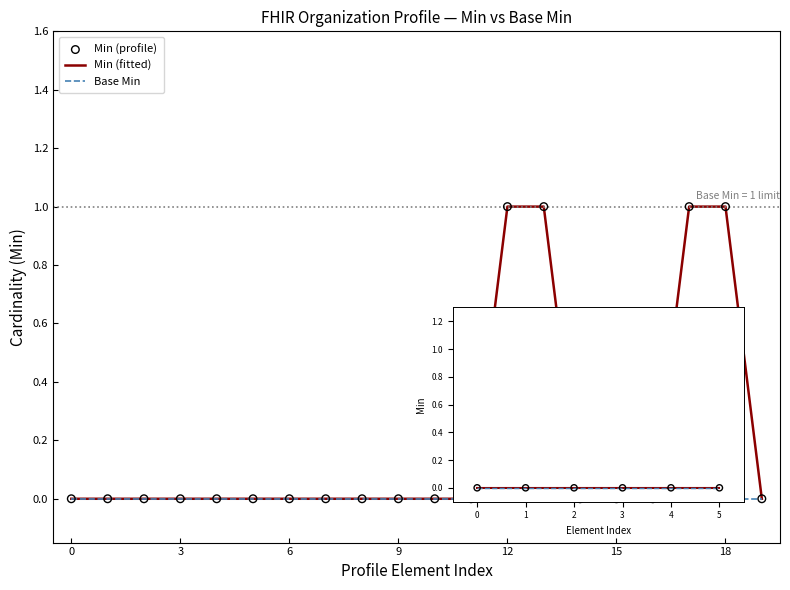

Which series has the largest total across all categories?

Min (fitted)